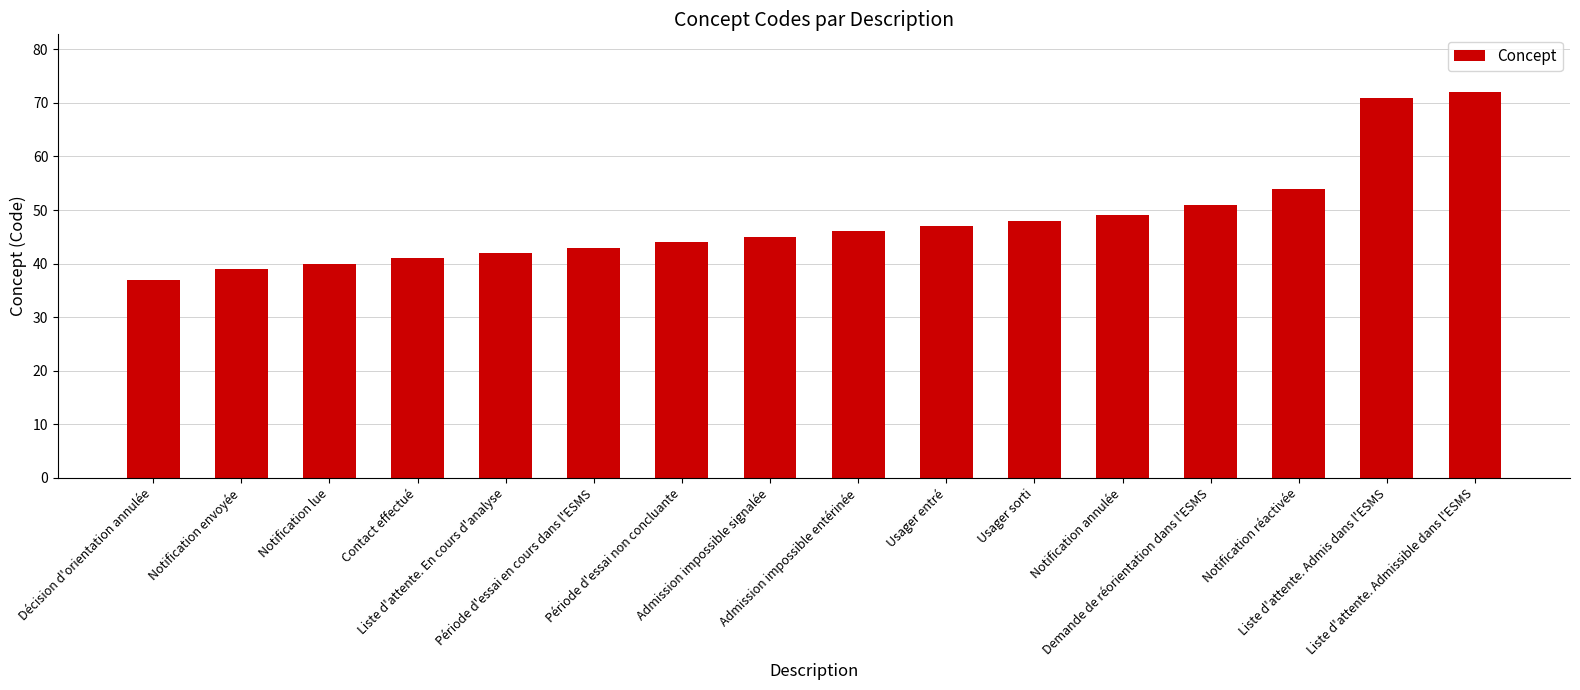

The value at Admission impossible entérinée is 46. True or false?

True